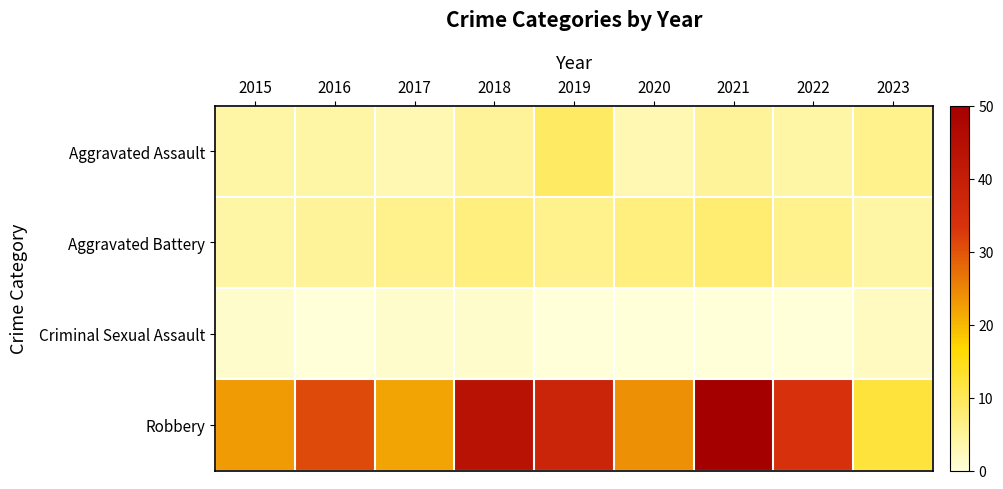

At how many categories does at least one series exceed 26?

5